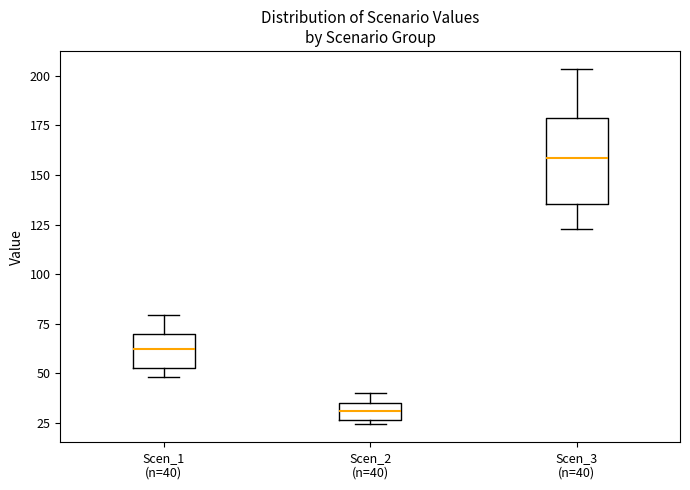

Where does the upper whisker of the box for Scen_1 (n=40) end on the y-axis? The values are not printed on the chart, so give them approximately, as read against the axis.

80